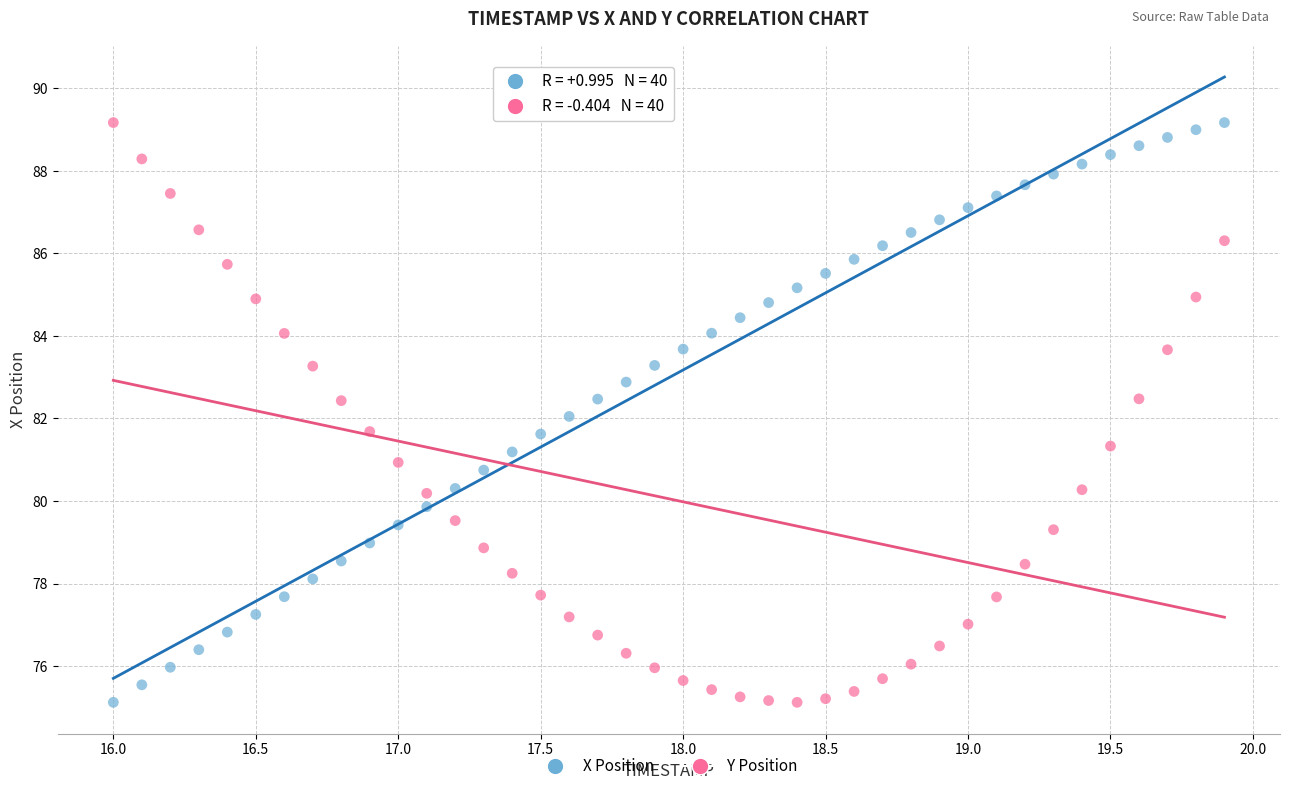

What are all the series names shown in the legend?

X Position, Y Position